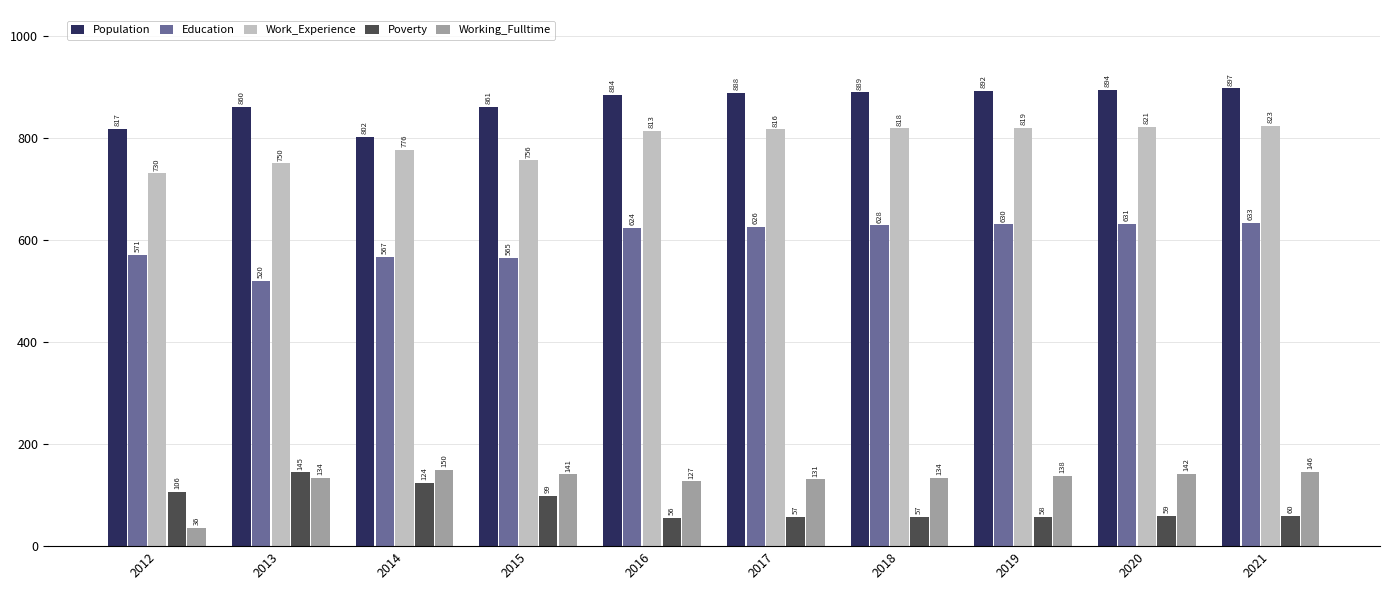

True or false: Poverty has a value of 56 at 2016.

True